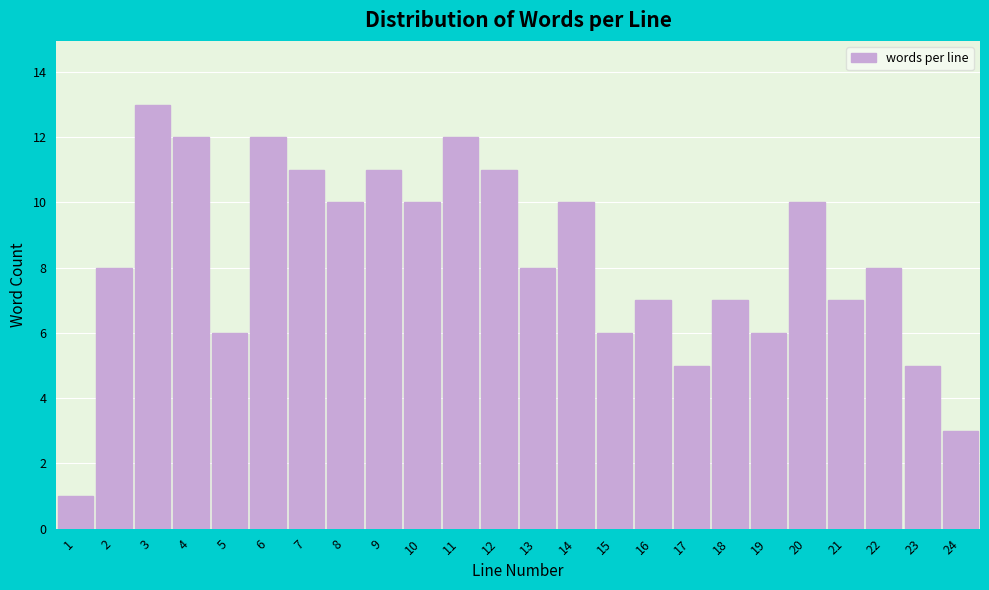

Reading left to right, transcribe this chart: for each bar, give the range it covers on the x-axis and its height. The values are not printed on the chart, so give them approximately, as read against the axis.

0.5 to 1.5: 1
1.5 to 2.5: 8
2.5 to 3.5: 13
3.5 to 4.5: 12
4.5 to 5.5: 6
5.5 to 6.5: 12
6.5 to 7.5: 11
7.5 to 8.5: 10
8.5 to 9.5: 11
9.5 to 10.5: 10
10.5 to 11.5: 12
11.5 to 12.5: 11
12.5 to 13.5: 8
13.5 to 14.5: 10
14.5 to 15.5: 6
15.5 to 16.5: 7
16.5 to 17.5: 5
17.5 to 18.5: 7
18.5 to 19.5: 6
19.5 to 20.5: 10
20.5 to 21.5: 7
21.5 to 22.5: 8
22.5 to 23.5: 5
23.5 to 24.5: 3